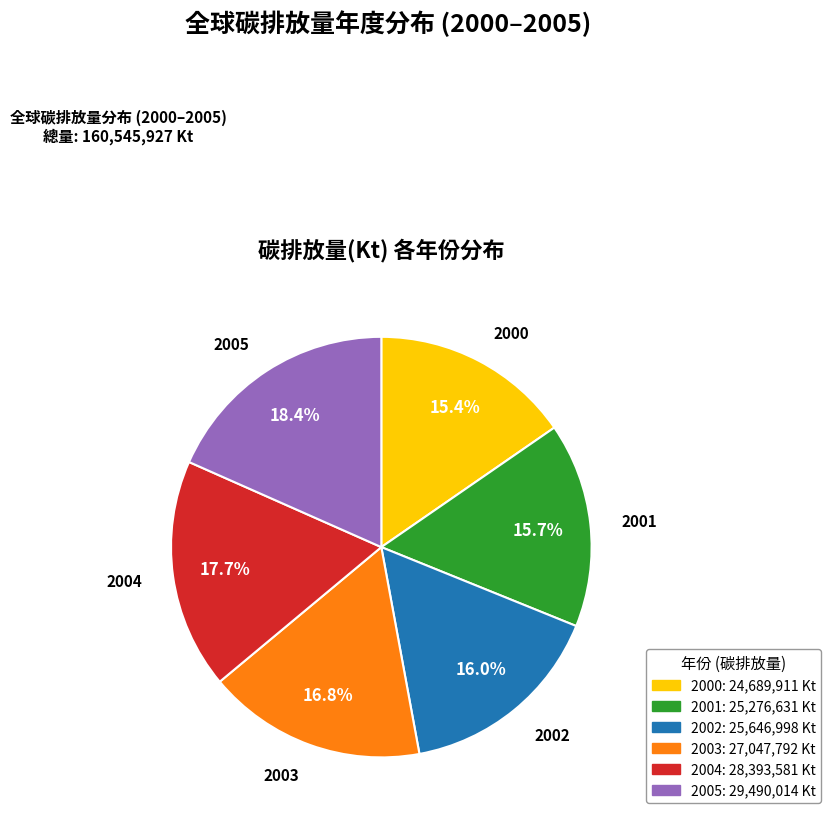

Does any single category account for the majority?

No